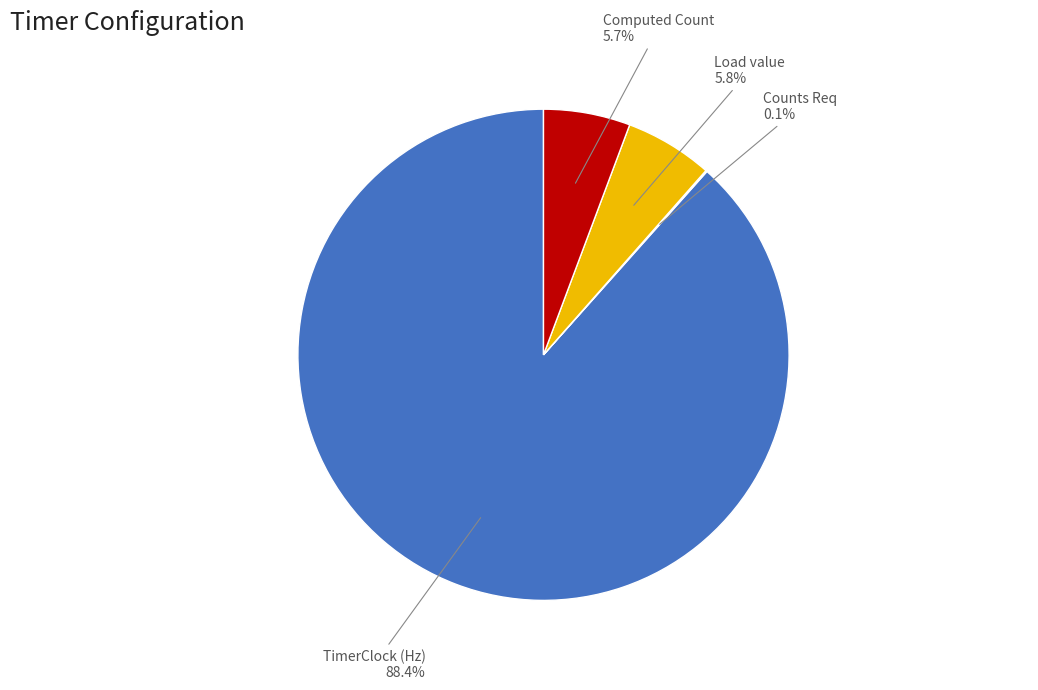

Between TimerClock (Hz) and Computed Count, which is larger?

TimerClock (Hz)